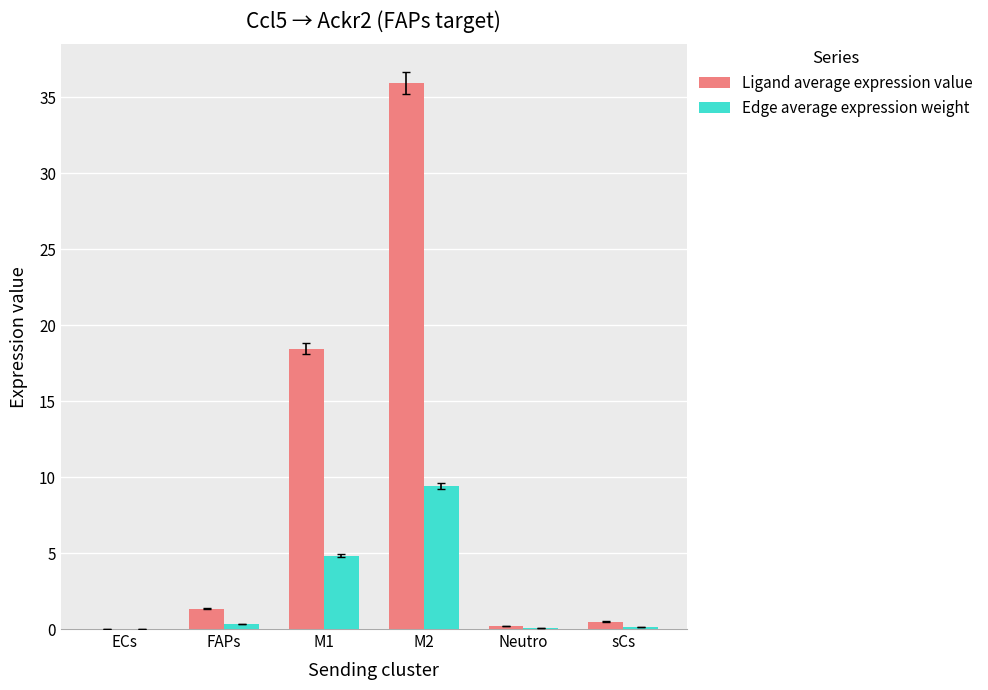

Does the chart contain stacked bars?

No